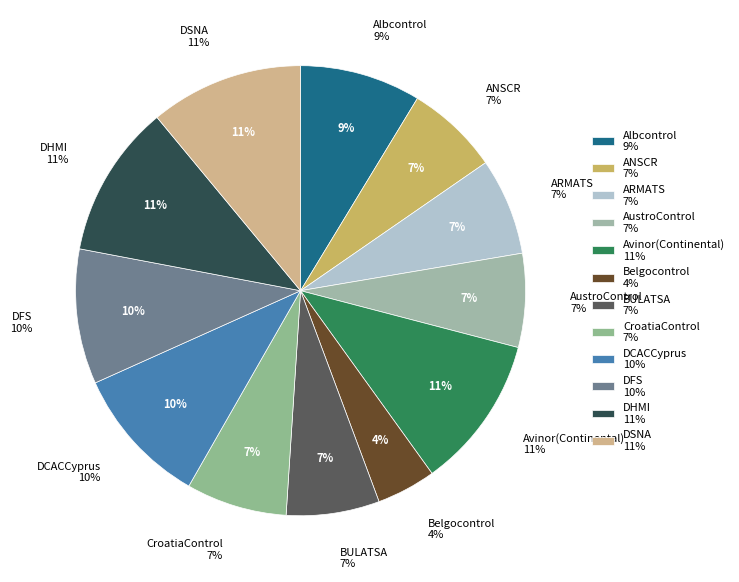

The DSNA slice represents 11% of the pie. True or false?

True